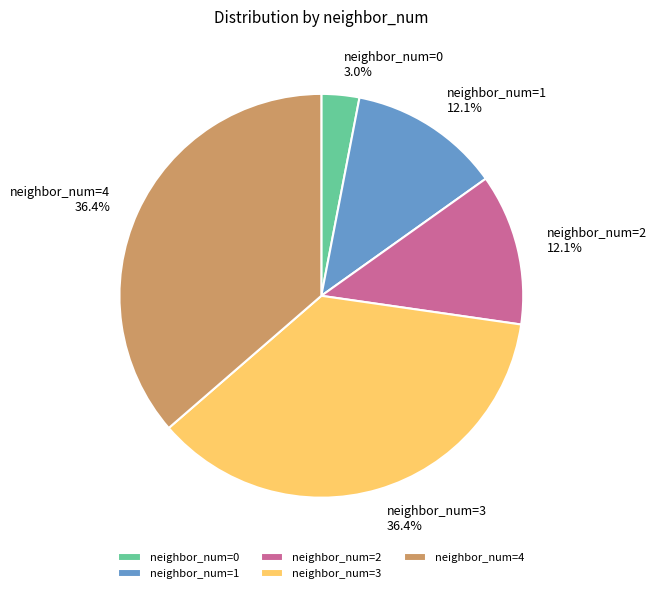

Which category has the smallest portion of the pie?

neighbor_num=0